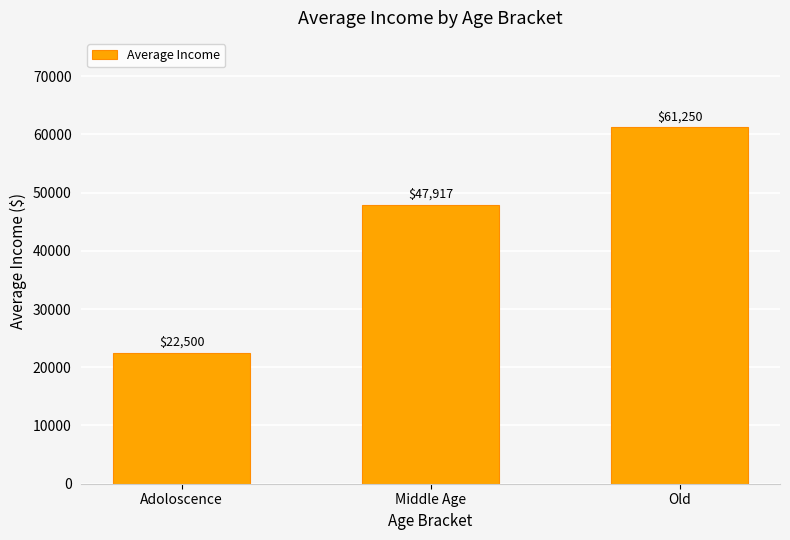

Count the number of categories in the chart.

3